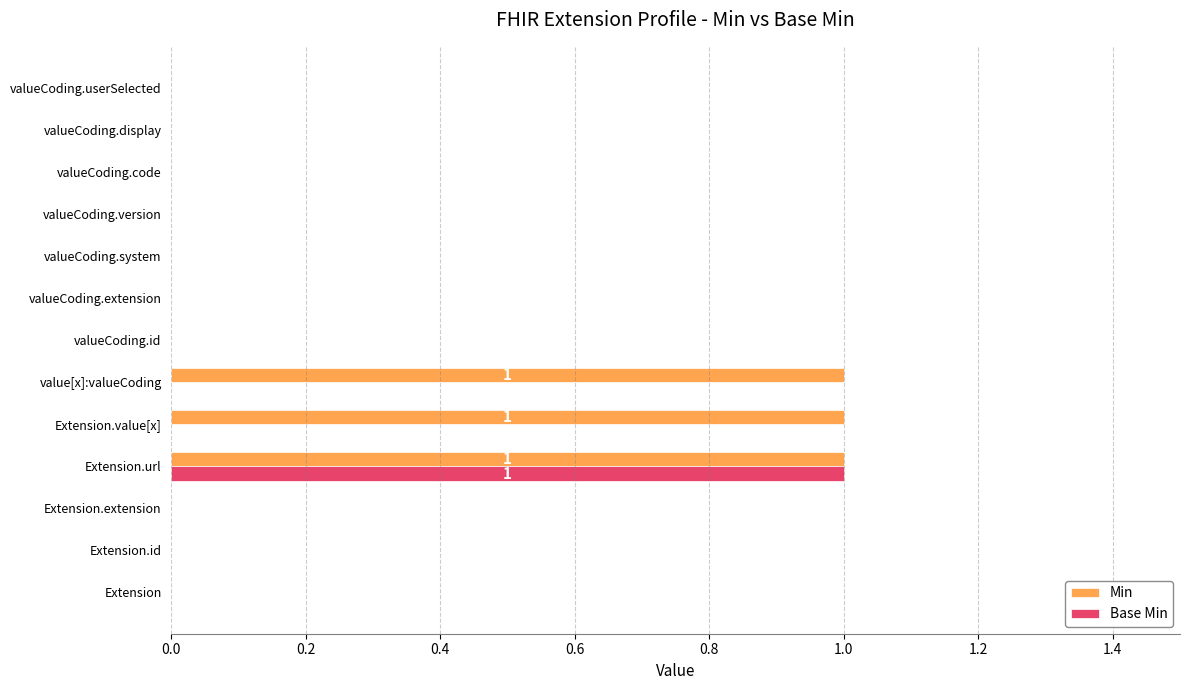

True or false: Min has a value of 0 at Extension.extension.

True